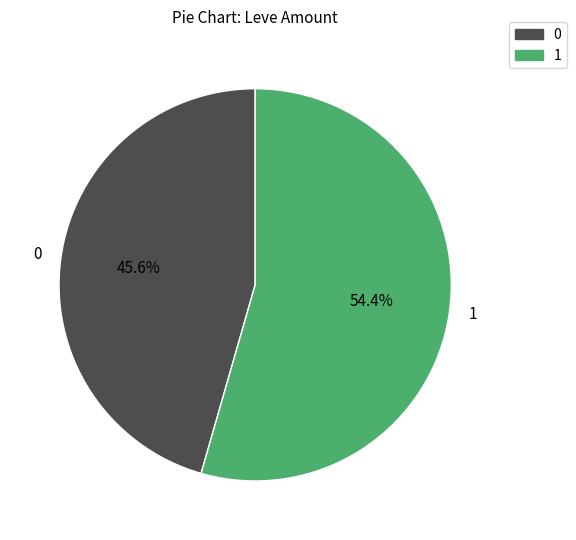

Is 0 the majority of the pie?

No